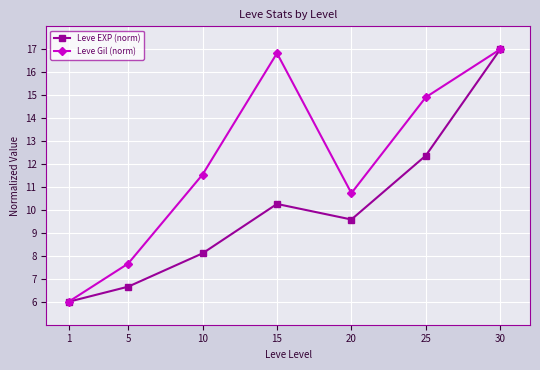

The value of Leve Gil (norm) at 25 is 4.4. True or false?

False